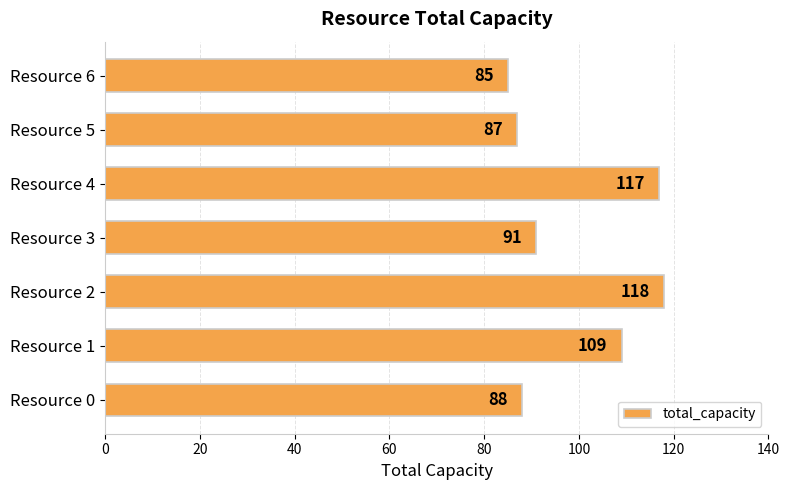

What is the difference between the maximum and minimum values?

33